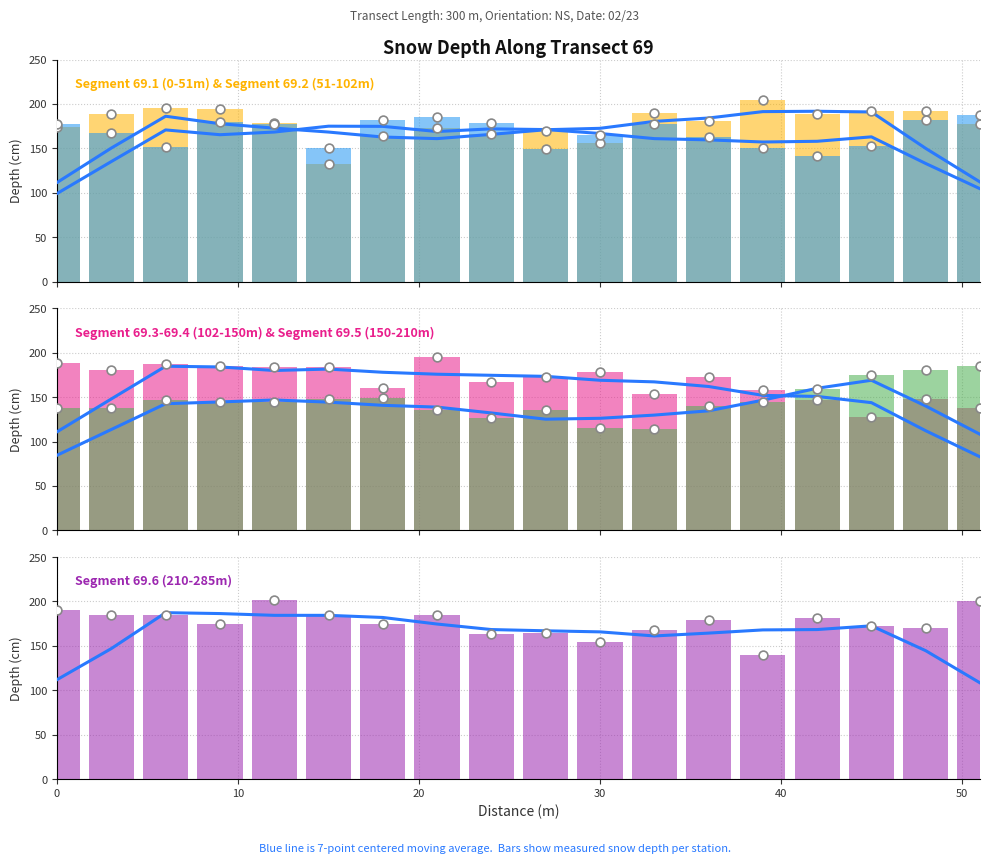

What are all the series names shown in the legend?

Segment 69.1 (0-51m), Segment 69.2 (51-102m), Segment 69.3-69.4 (102-150m), Segment 69.5 (150-210m), Segment 69.6 (210-285m)